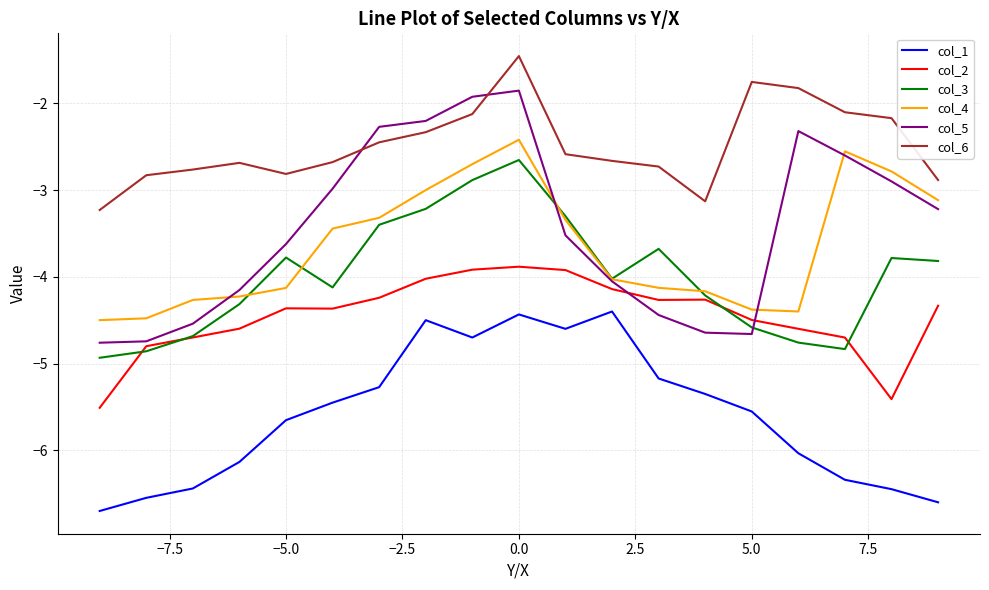

Which series has the largest range (max minus min)?

col_5